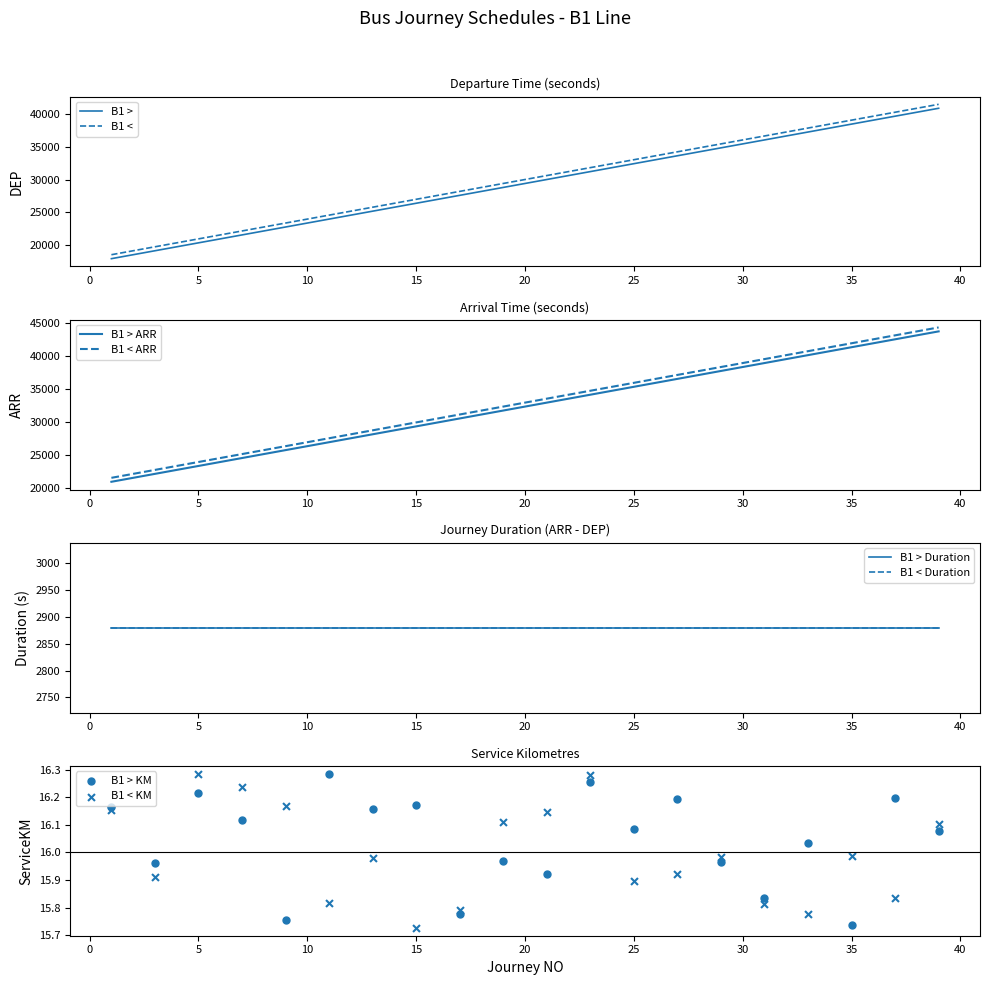

Which series has the widest spread of Y values?

B1 >